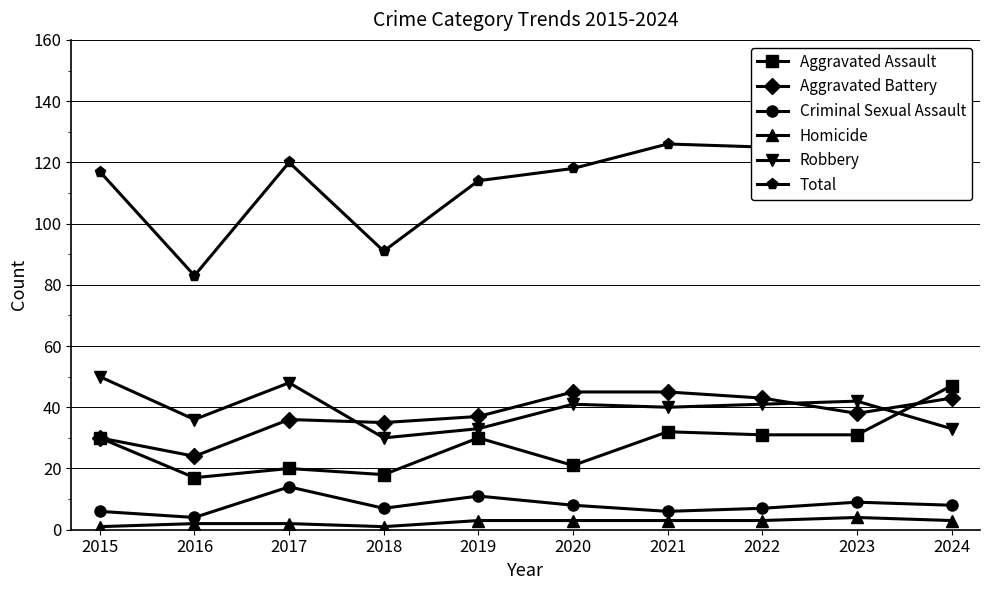

At which label is Homicide closest to 2?

2016